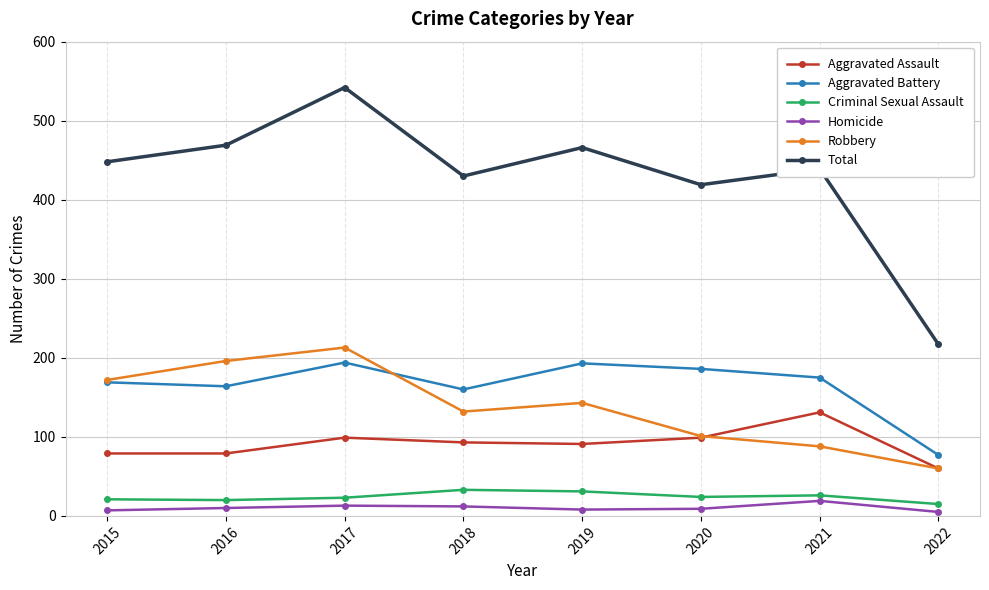

What is the sum of all Aggravated Battery values?

1318